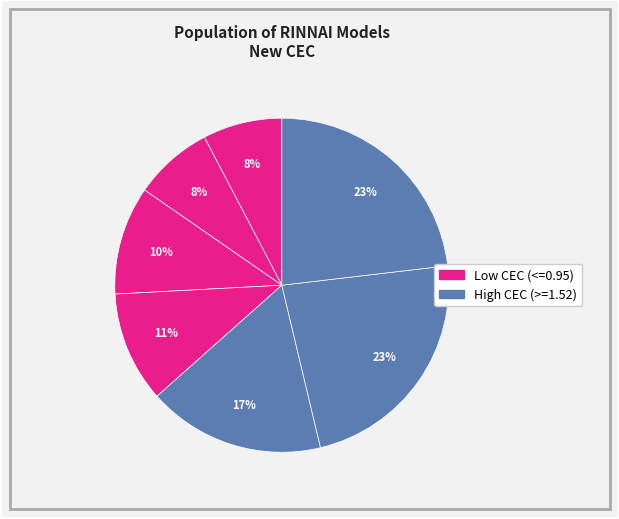

How many slices are in this pie chart?

7